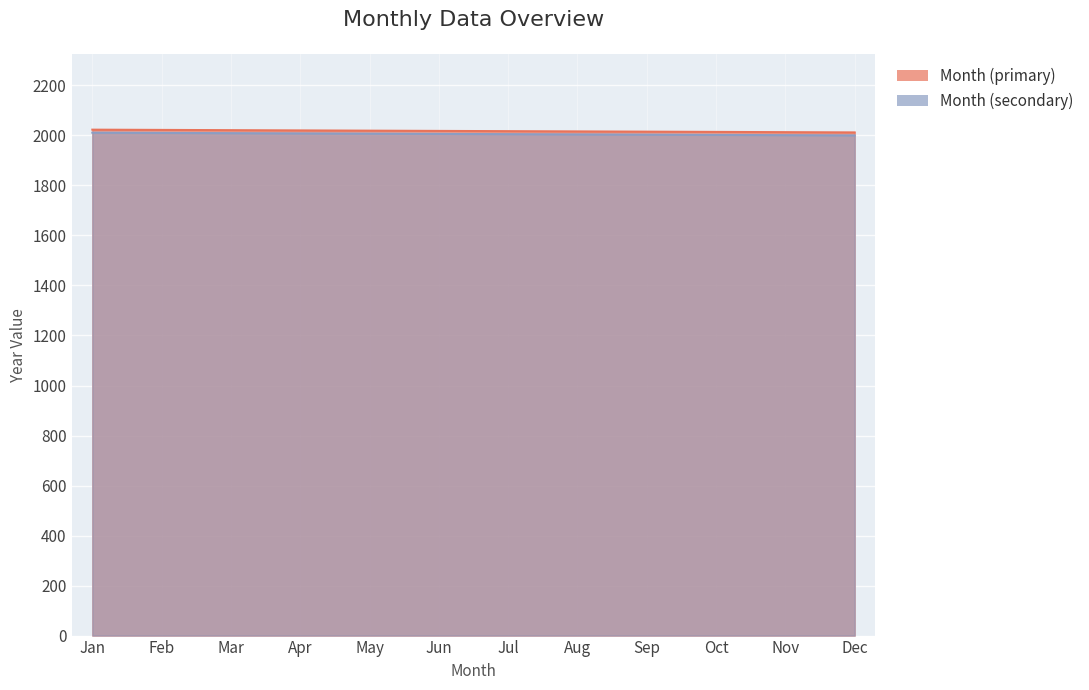

Which series has the largest range (max minus min)?

Month (primary)